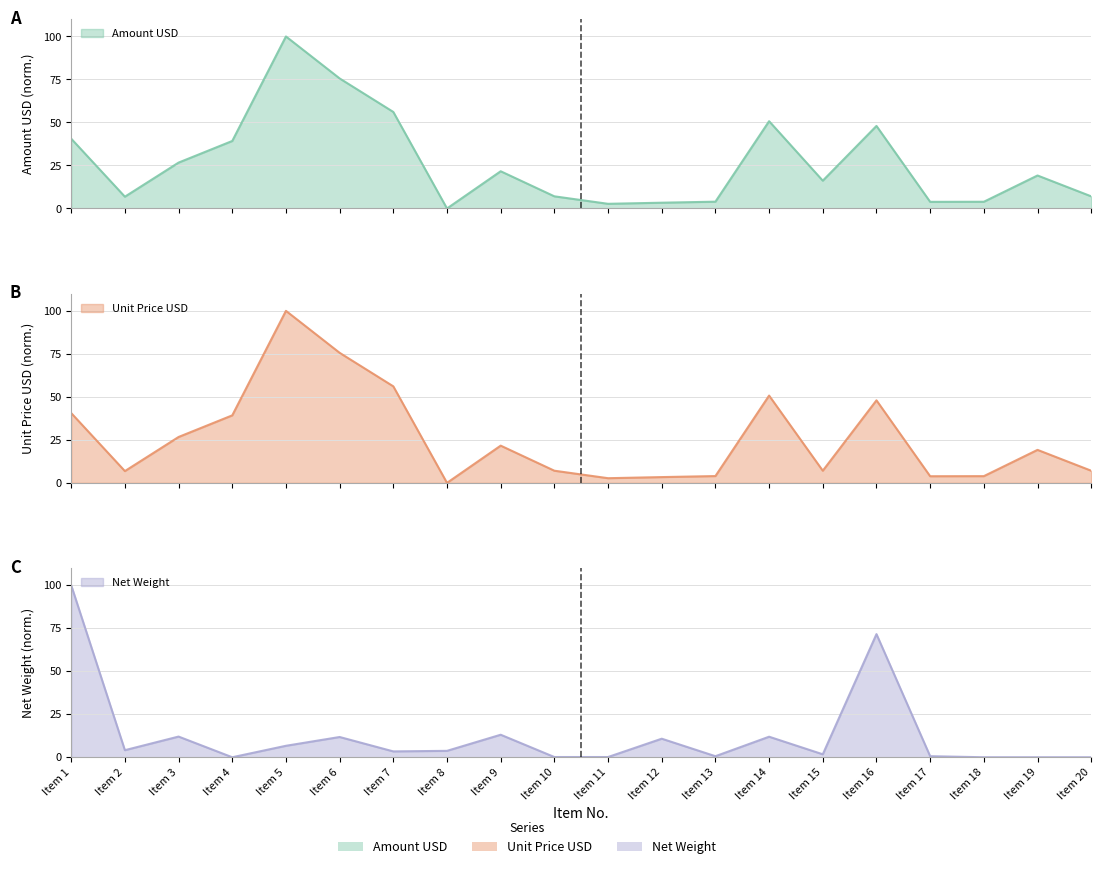

What is the maximum value shown in the chart?

100.0